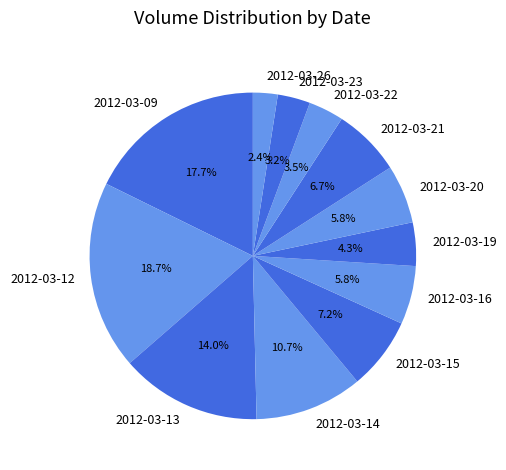

To the nearest percent, what is the average slice percentage?

8%